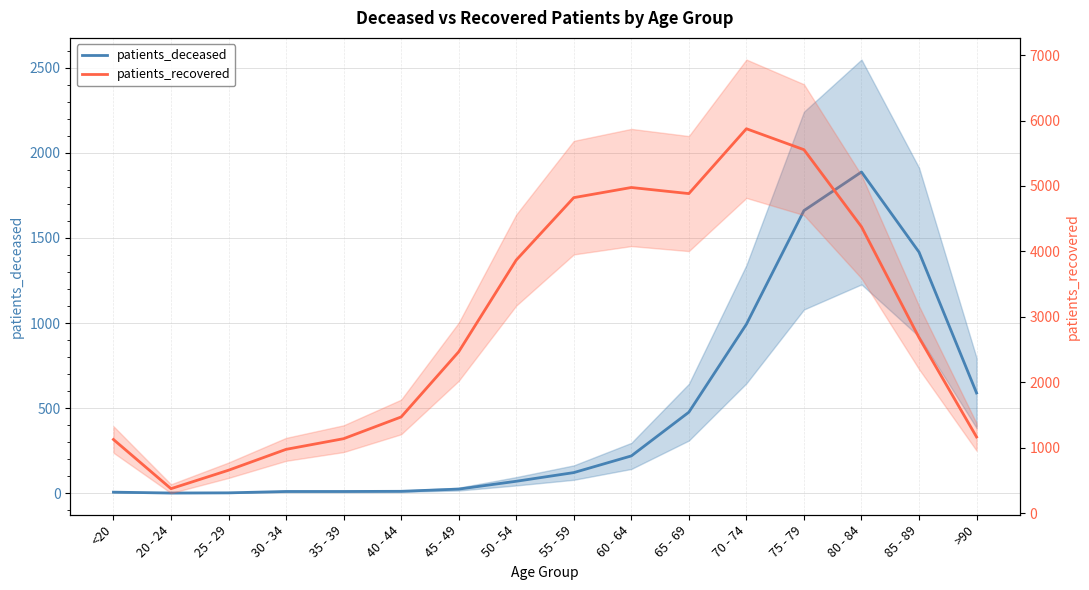

Is the value of patients_recovered at 30 - 34 greater than the value of patients_deceased at 45 - 49?

Yes